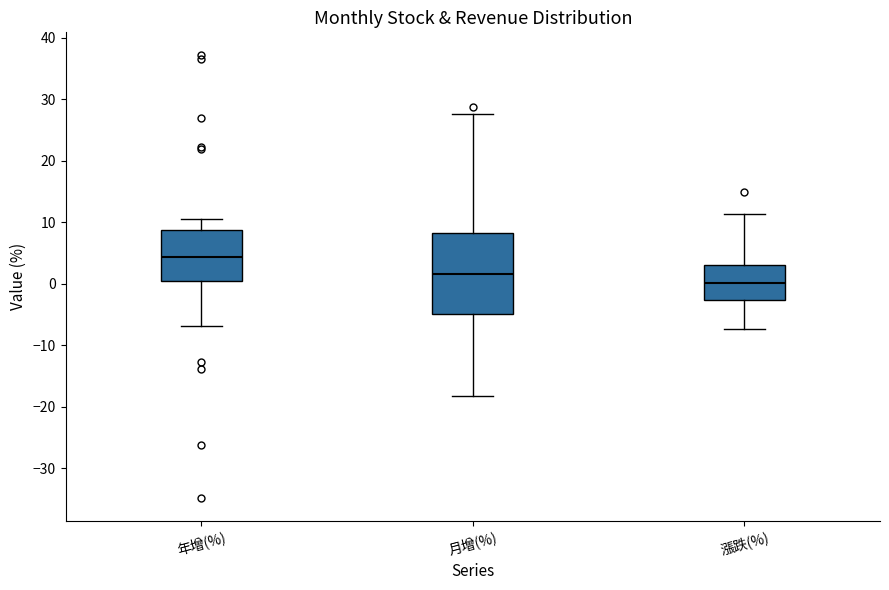

Where does the median line of the box for 月增(%) sit on the y-axis? The values are not printed on the chart, so give them approximately, as read against the axis.

2